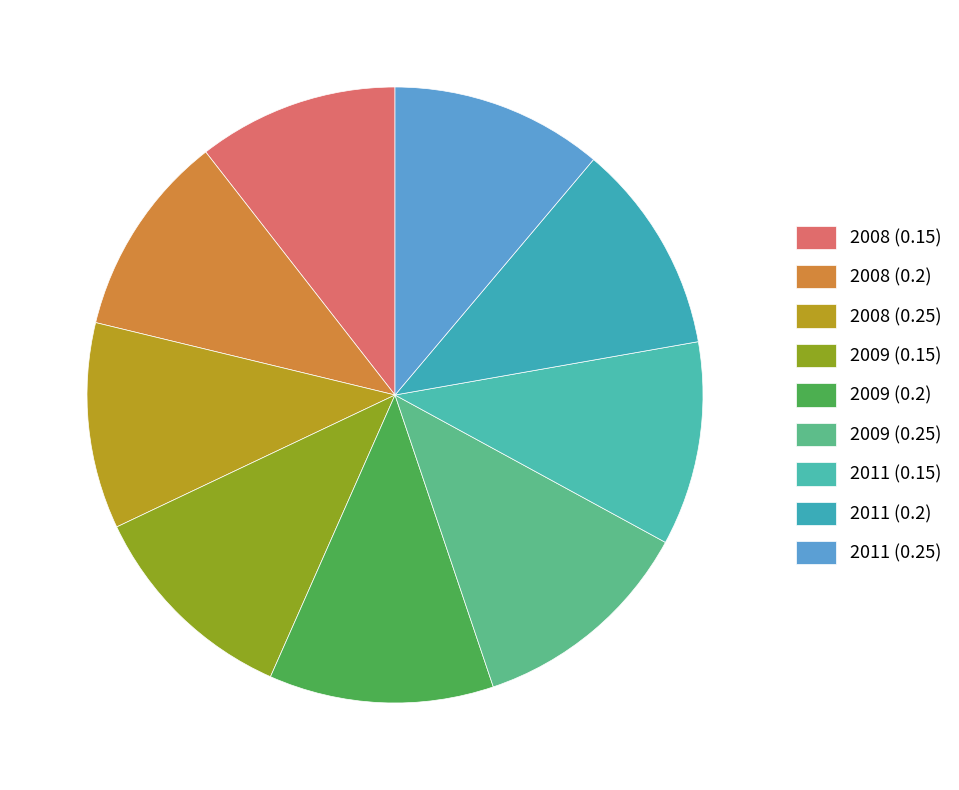

How many slices are in this pie chart?

9